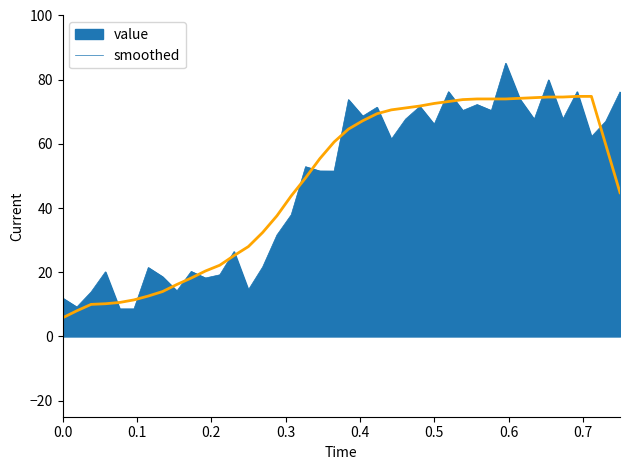

Count the number of categories in the chart.

40